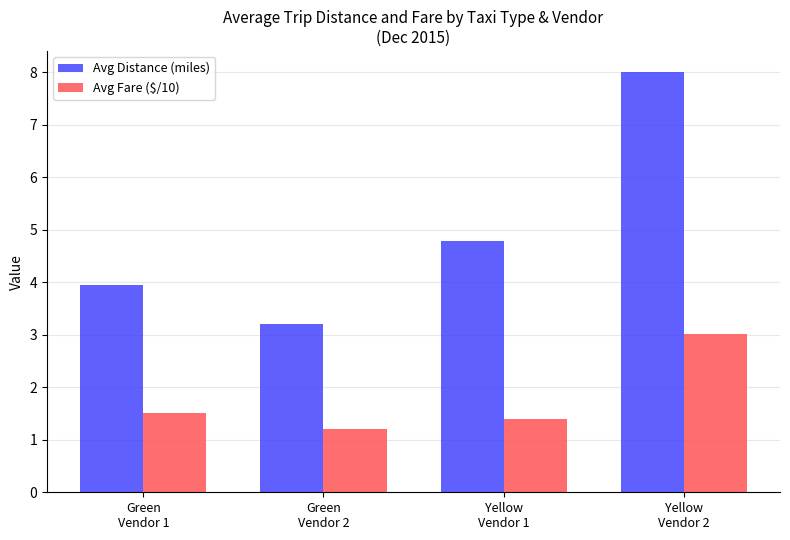

What is the average value of the Avg Fare ($/10) series?

1.8